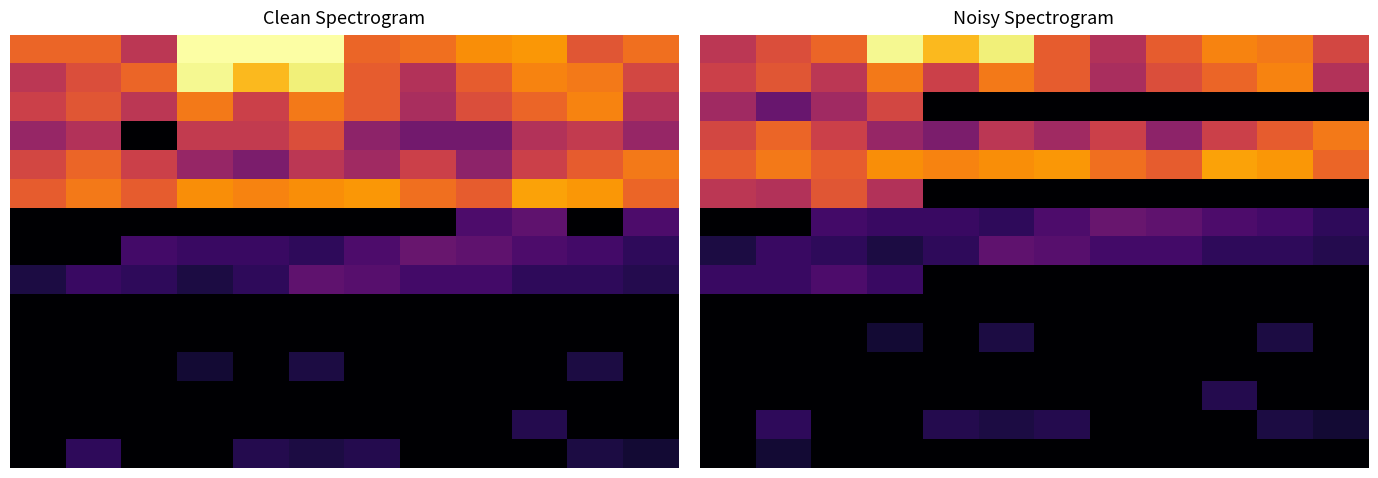

Which has a higher value, 4 or 7?

4